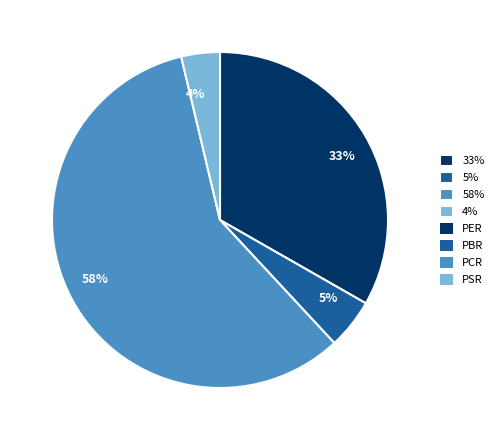

What percentage is the 5% slice, to the nearest percent?

5%